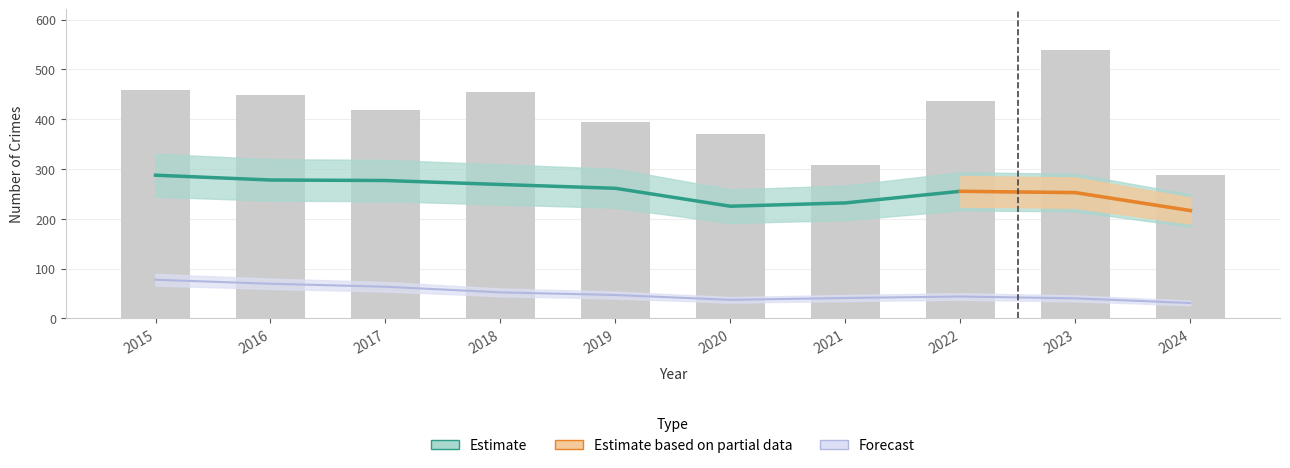

Which category has the highest value in the Burglary series?

2015